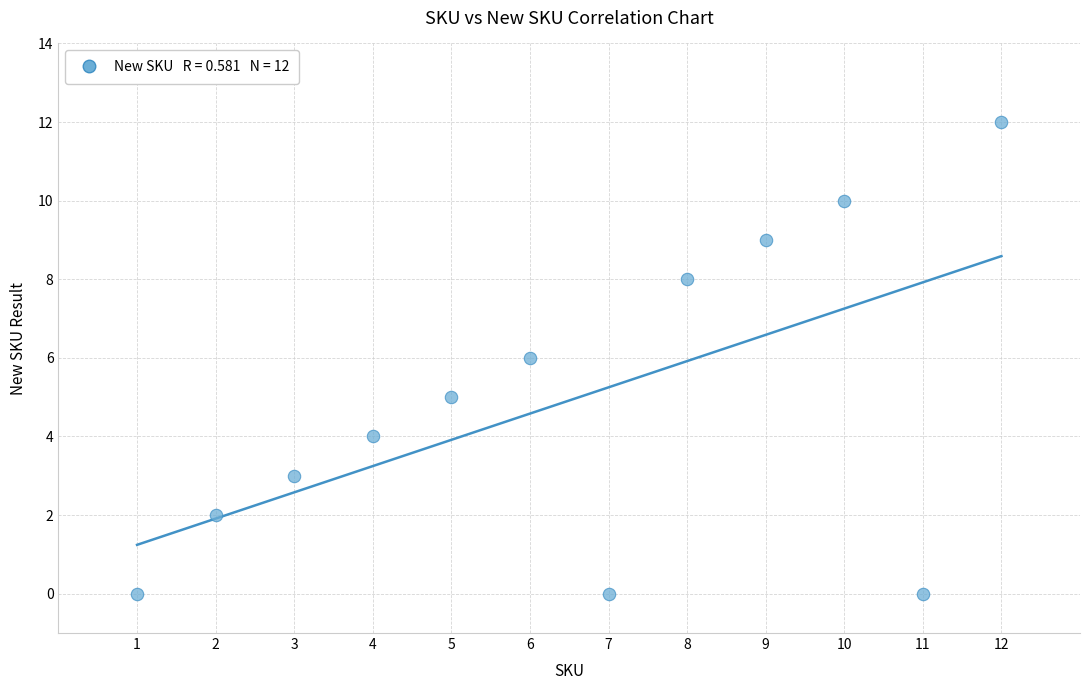

What is the average Y value?

5